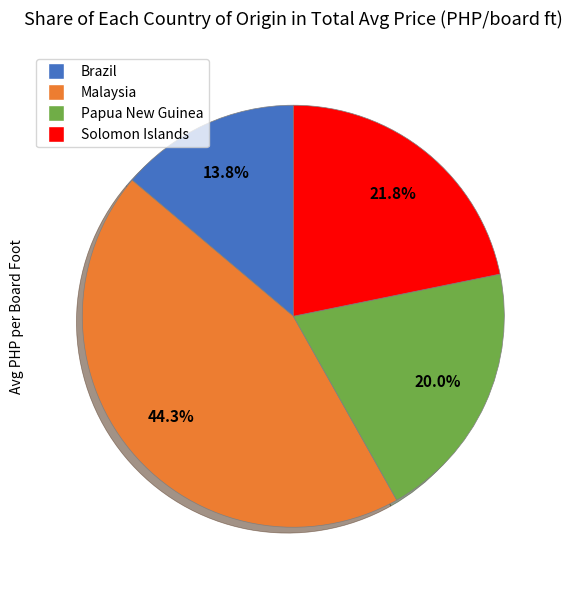

Is there a majority slice in this chart?

No